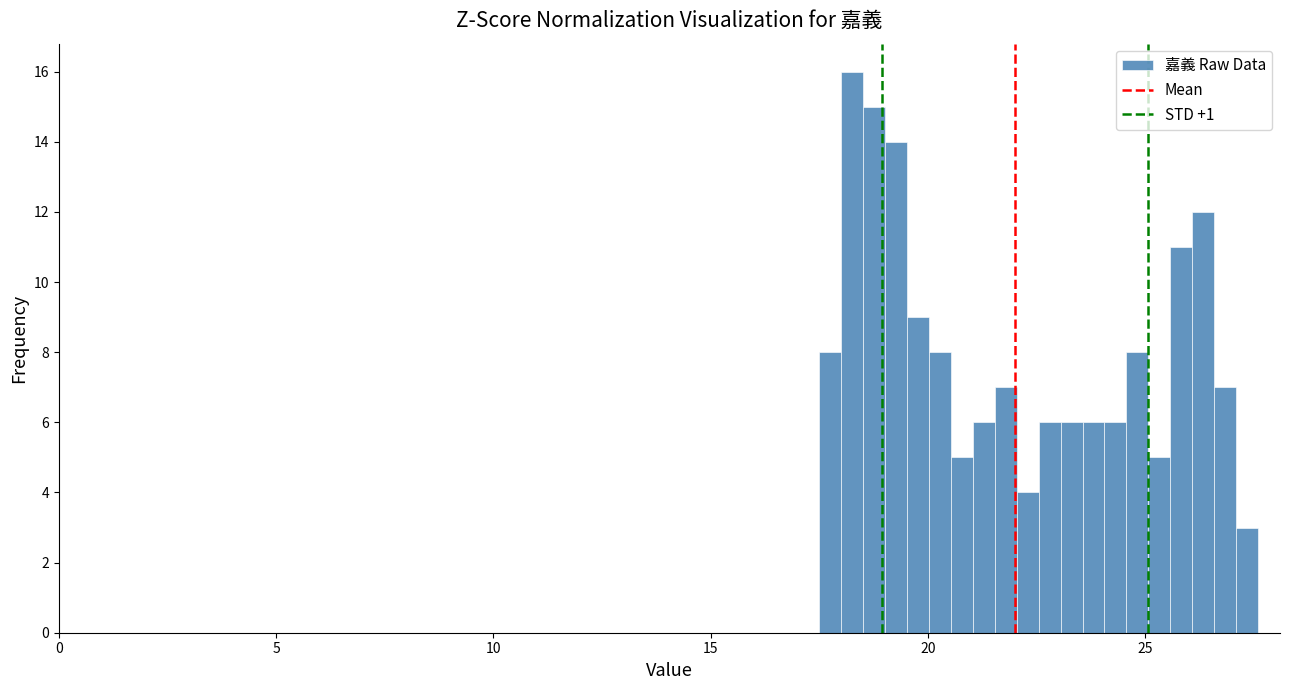

Read against the x-axis, roughly where is the centre of the tallest bar?

18.5